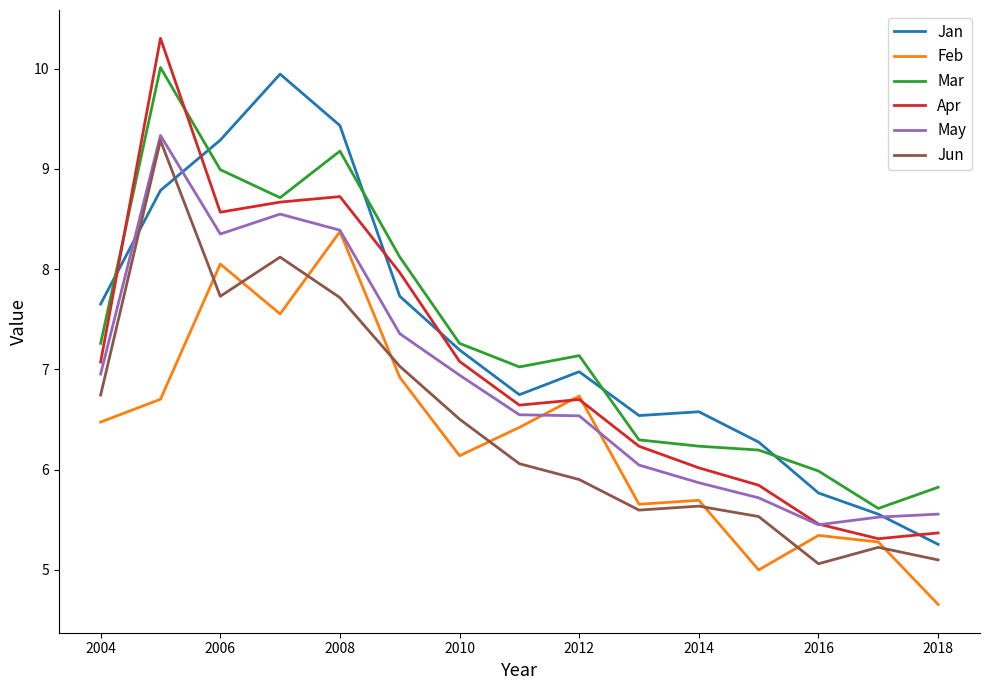

What is the lowest value of the Feb series?

4.7